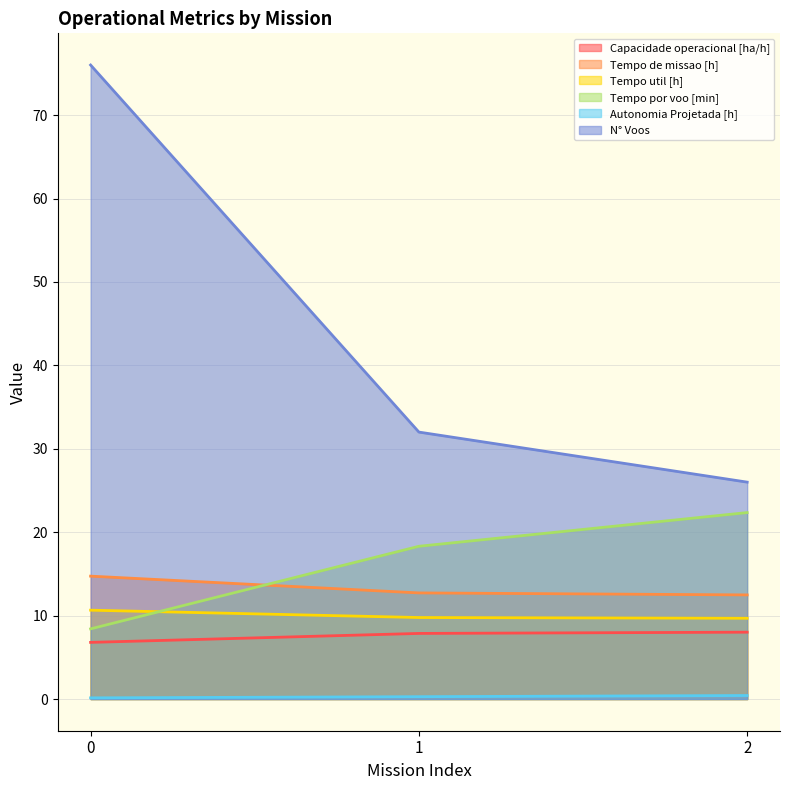

What is the difference between the maximum and minimum values in the Tempo util [h] series?

1.0